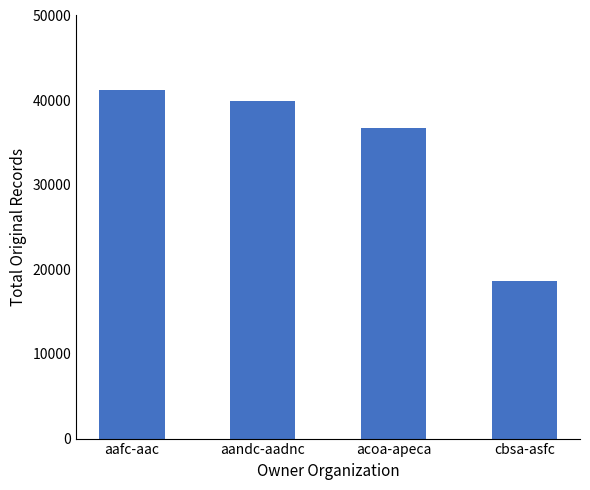

Reading left to right, transcribe all the data shown in this chart.

41213	39942	36686	18635